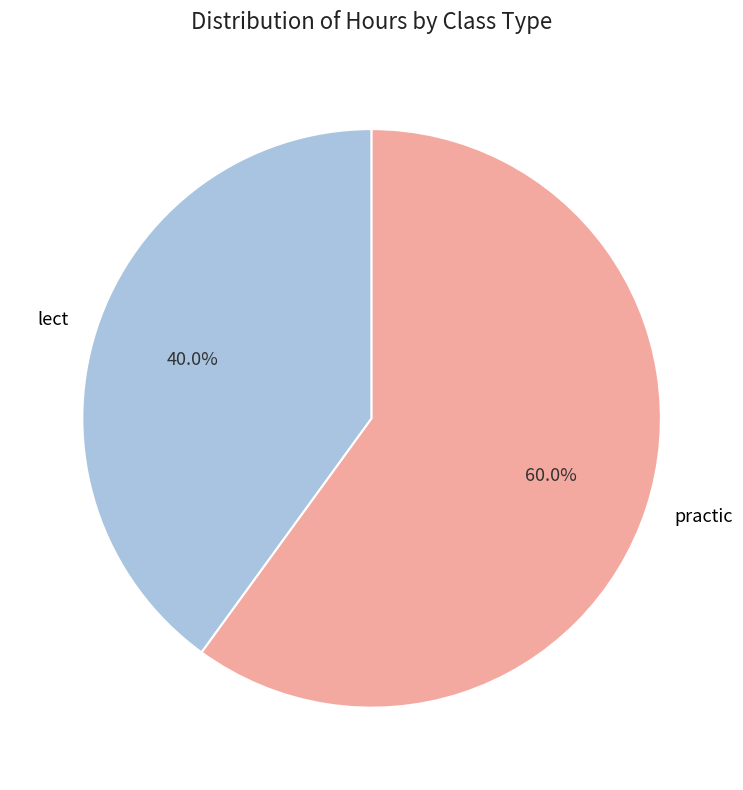

Which has a higher value, lect or practic?

practic